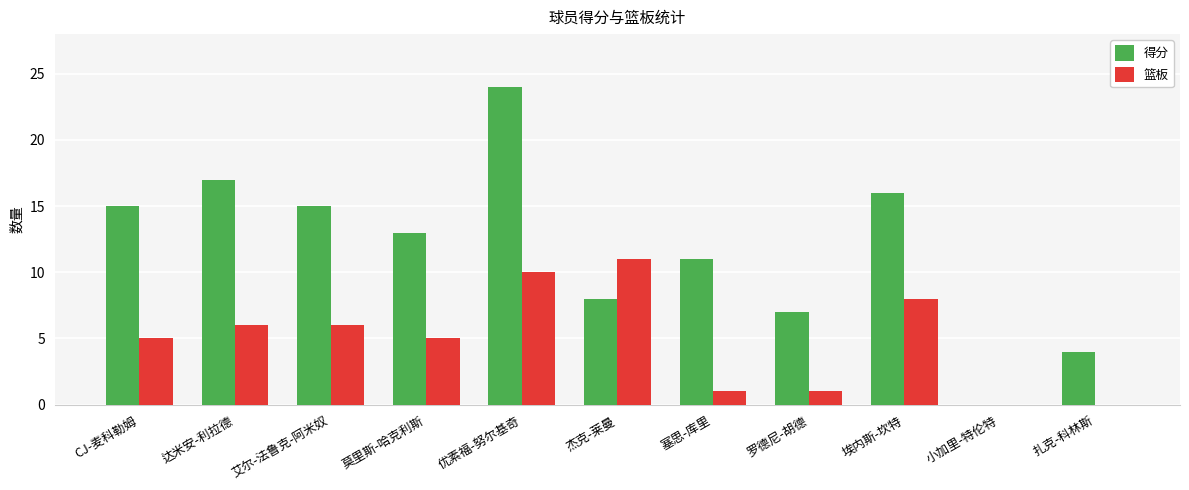

Is it true that 得分 equals 10 at 小加里-特伦特?

False